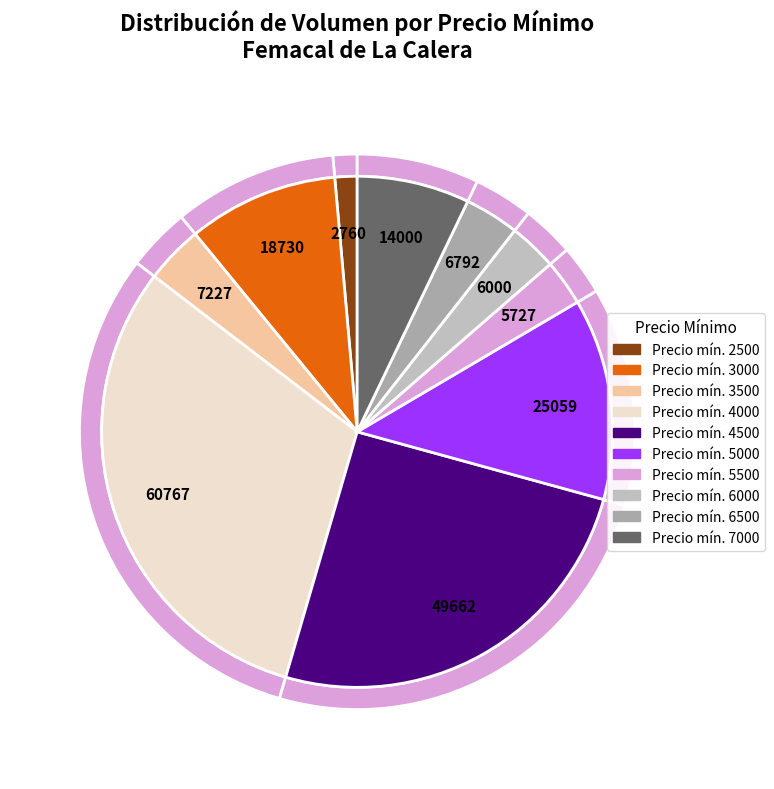

How many segments does this pie chart have?

10